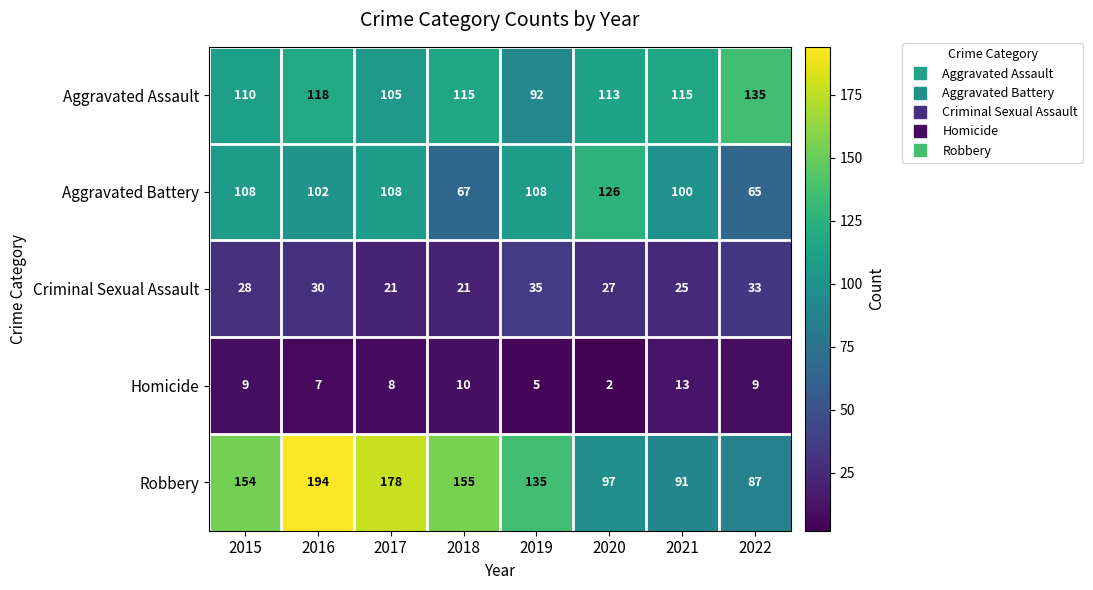

At which category is the sum across all series the highest?

2016